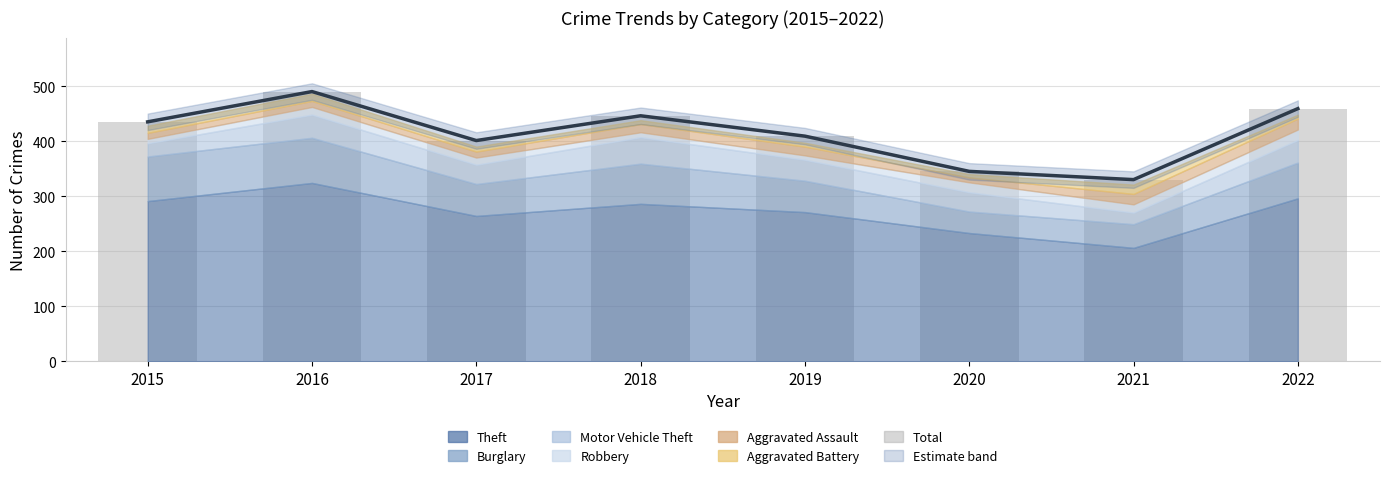

Count the number of categories in the chart.

8